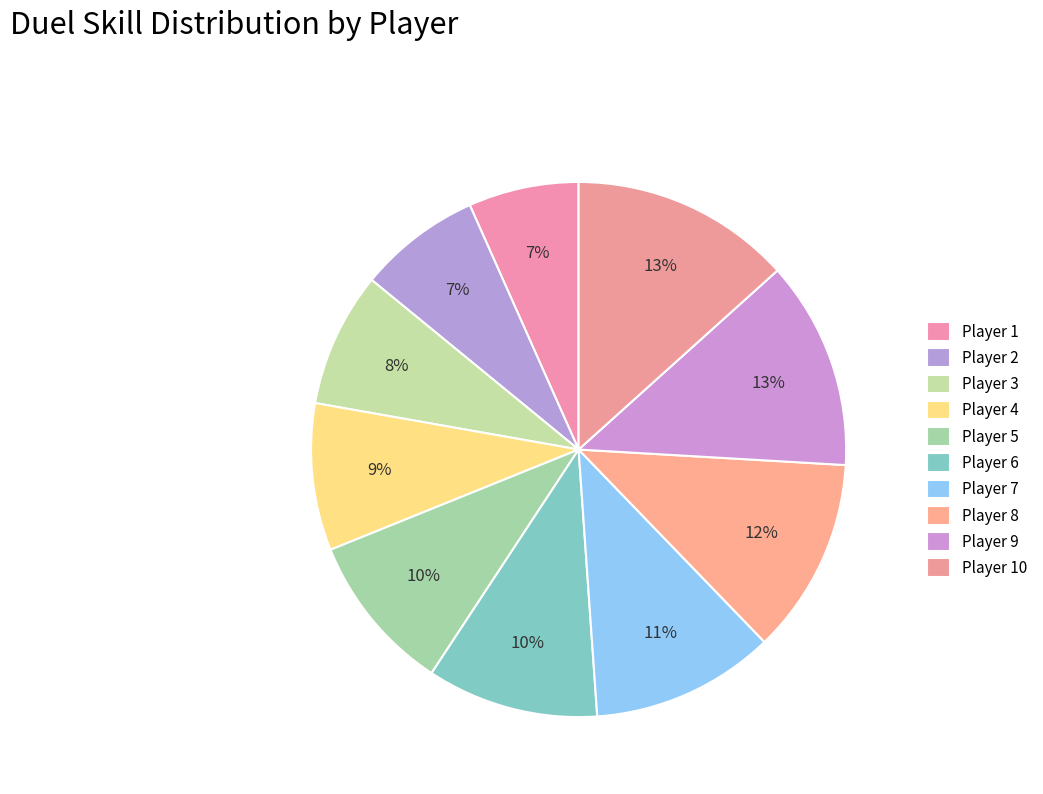

To the nearest percent, what portion does Player 2 represent?

7%